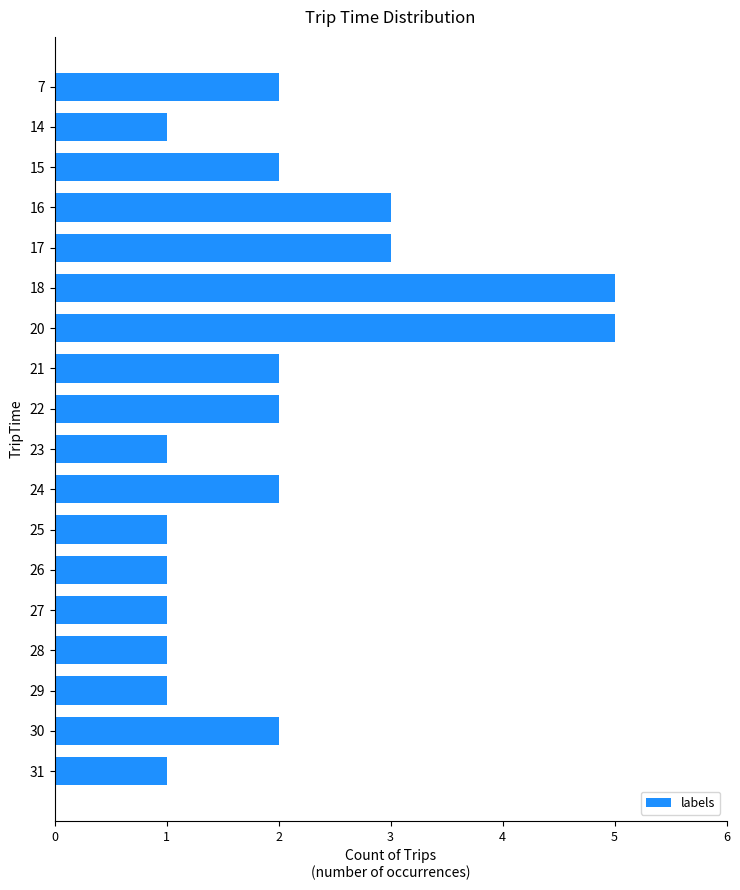

Is it true that the value at 24 is 3?

False